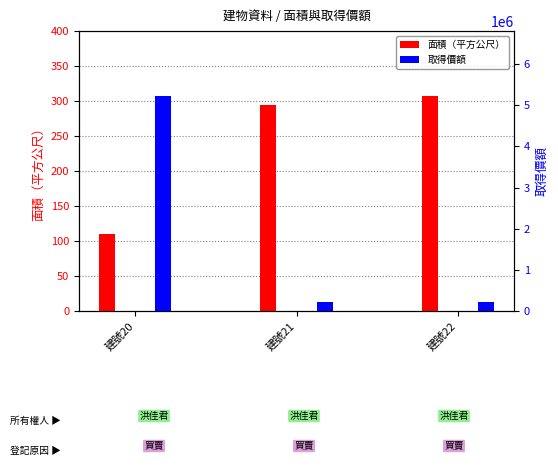

What is the average value of the 面積（平方公尺） series?

237.4